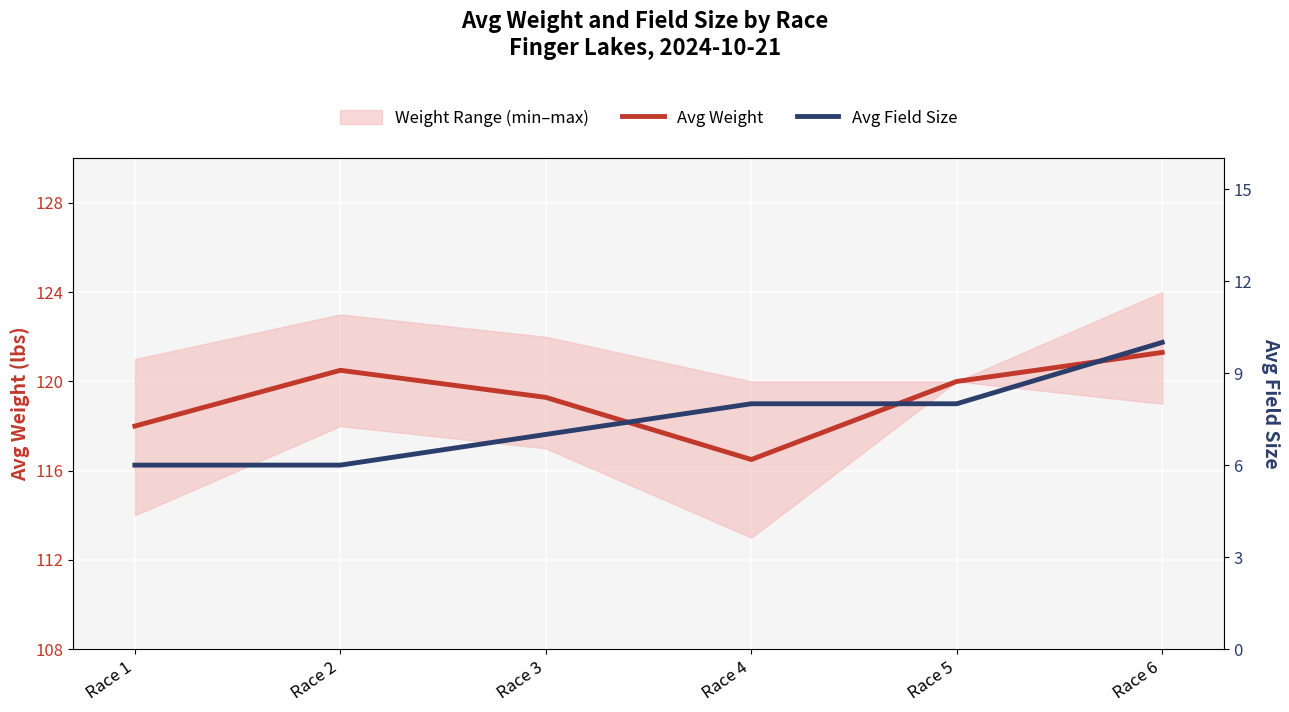

Between Race 2 and Race 4, which series saw the biggest shift?

Avg Weight